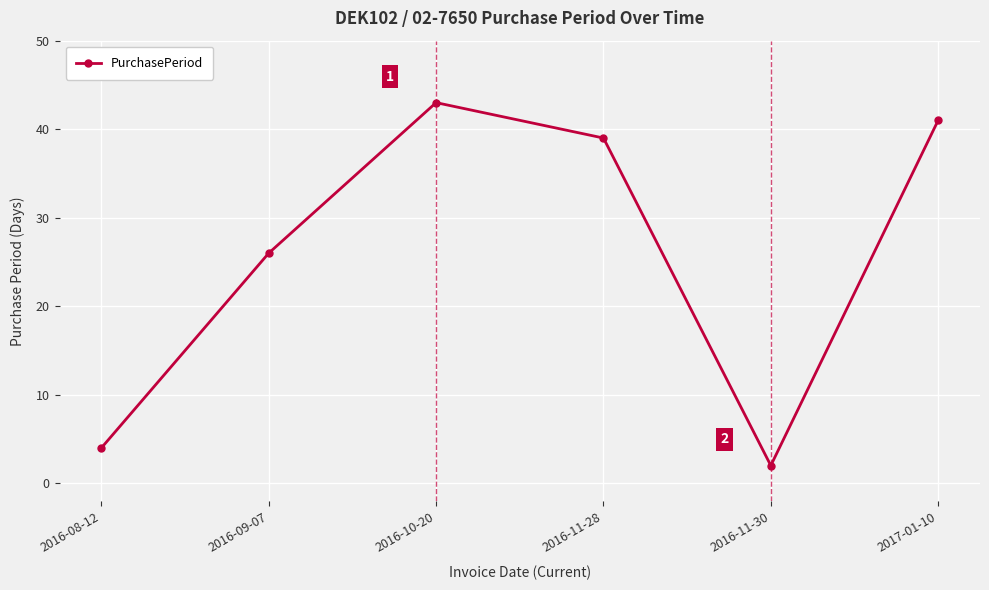

The value at 2017-01-10 is 14. True or false?

False